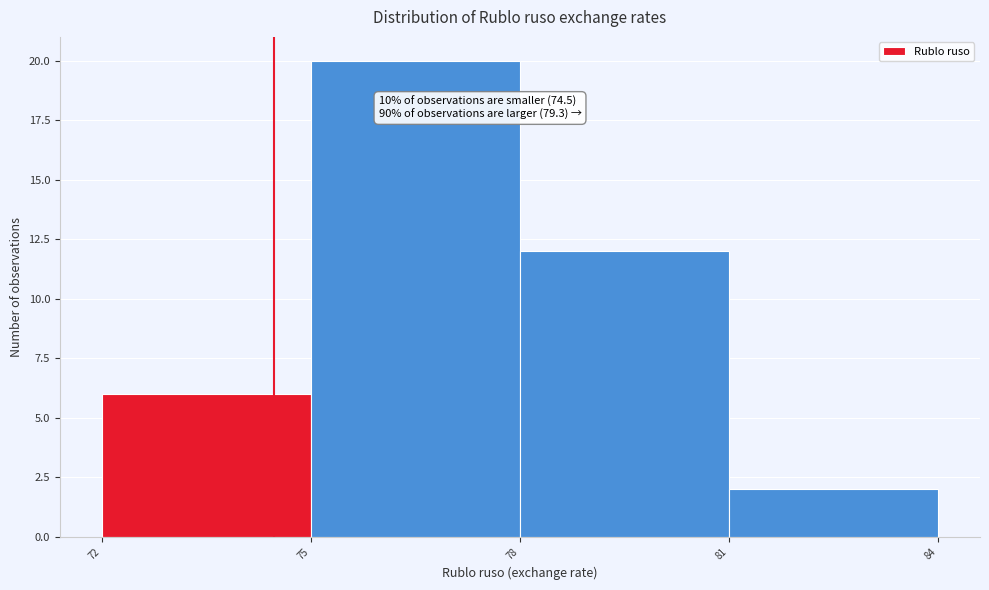

Which range on the x-axis has the tallest bar?

75 to 78